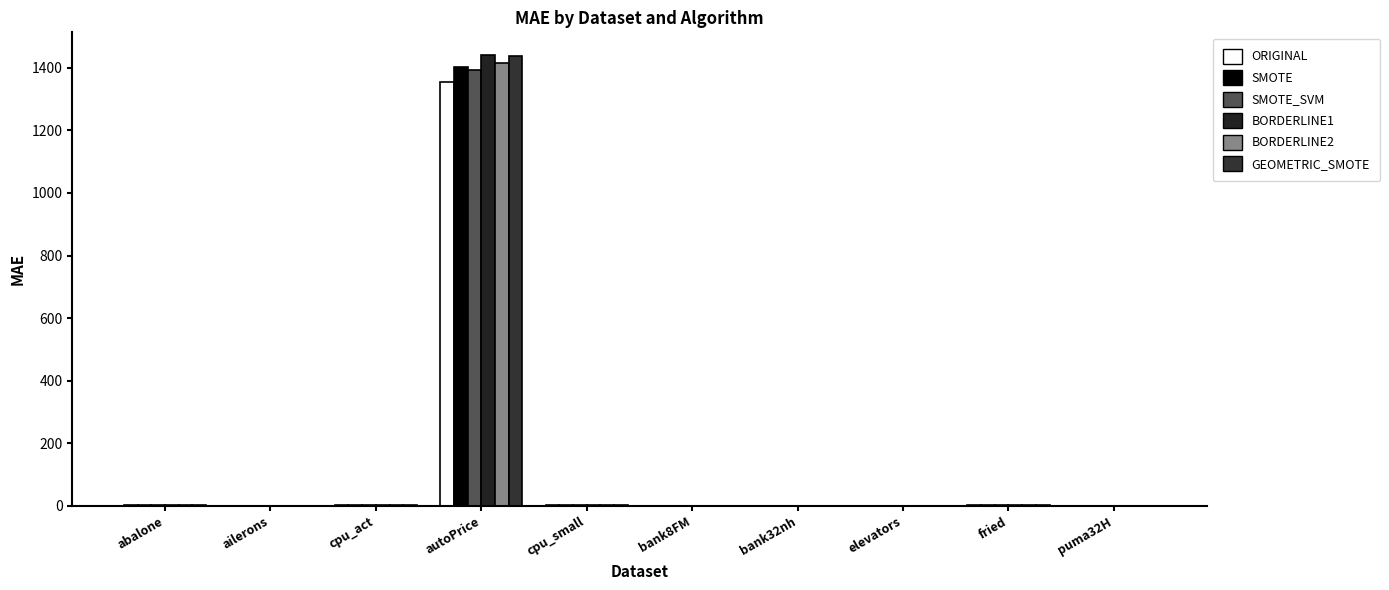

What is the difference between the highest and lowest values at cpu_small?

0.1